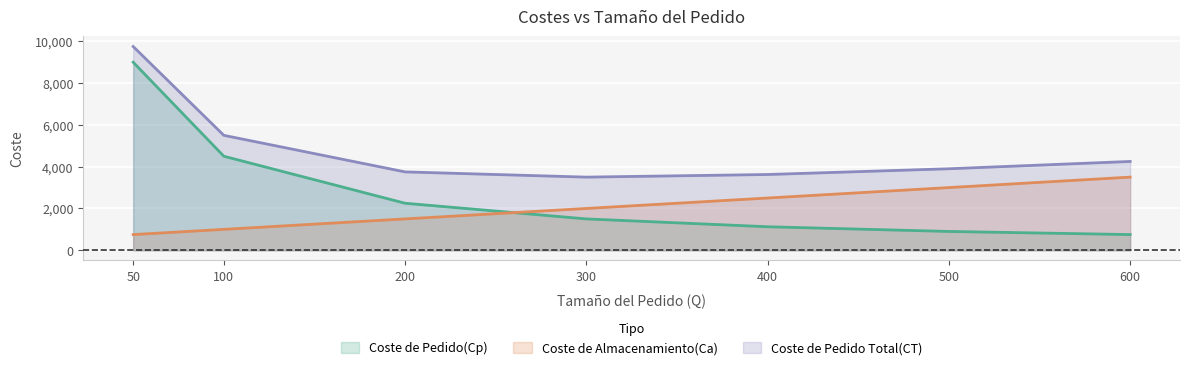

What are all the series names shown in the legend?

Coste de Pedido(Cp), Coste de Almacenamiento(Ca), Coste de Pedido Total(CT)